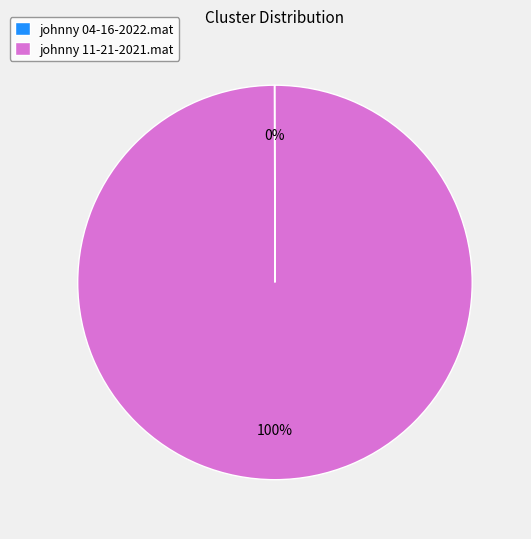

Is it true that johnny 11-21-2021.mat is 88% of the pie?

False